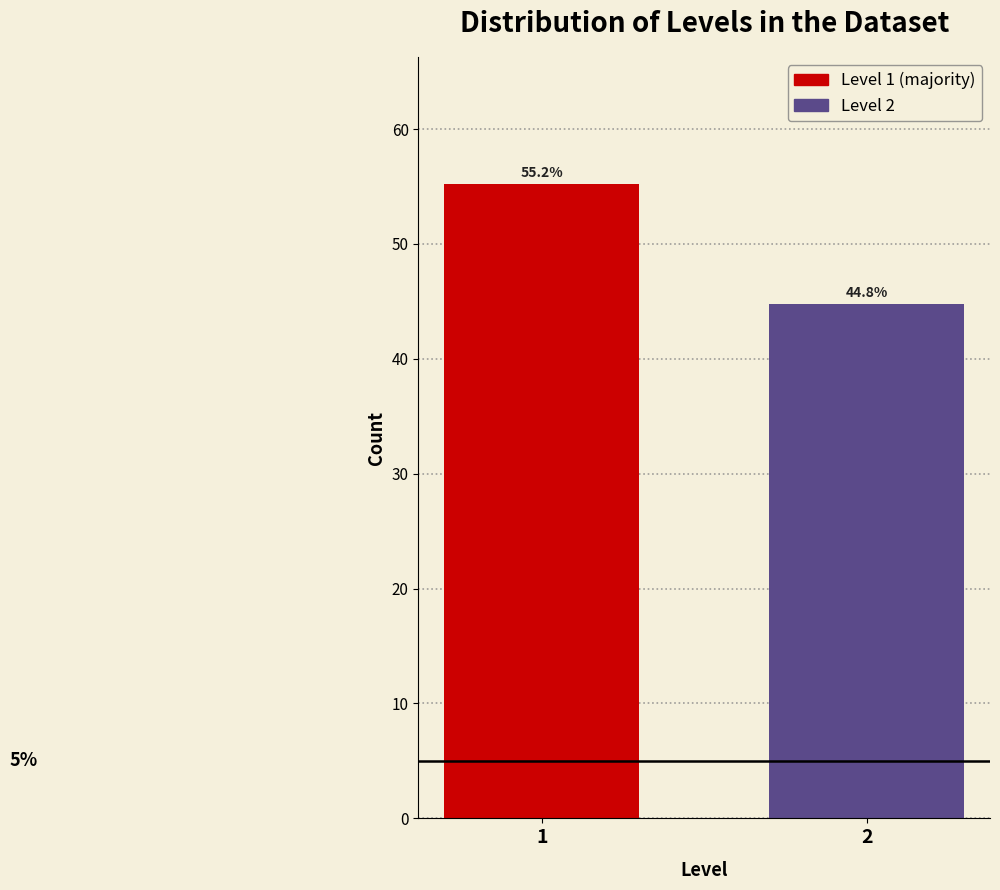

Reading right to left, what are all the values shown in this chart?

2=44.8	1=55.2